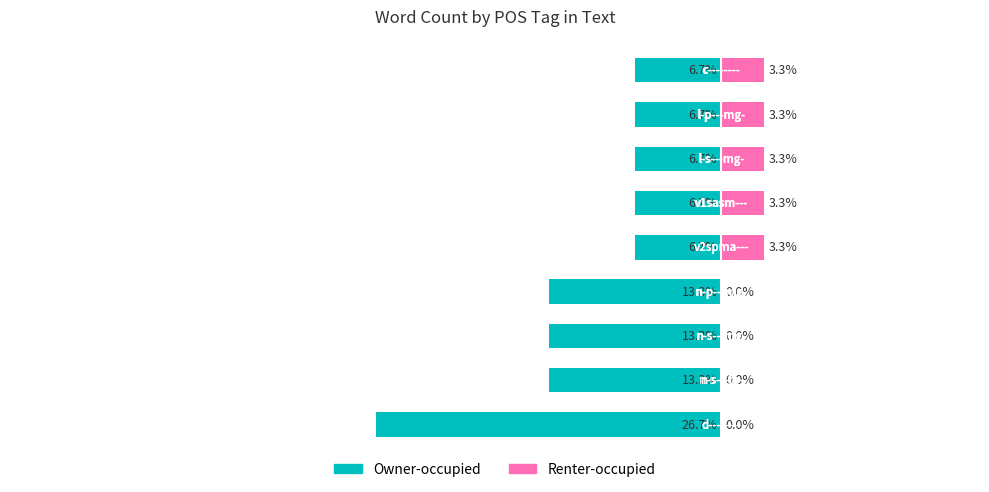

List the series in order of their overall mean, highest first.

Renter-occupied, Owner-occupied